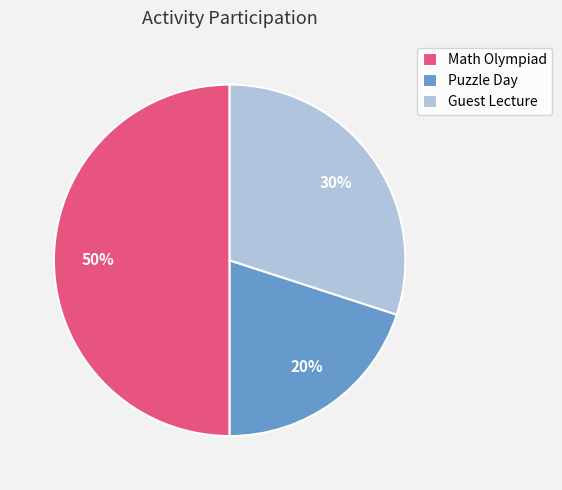

Does Guest Lecture represent more than half of the total?

No